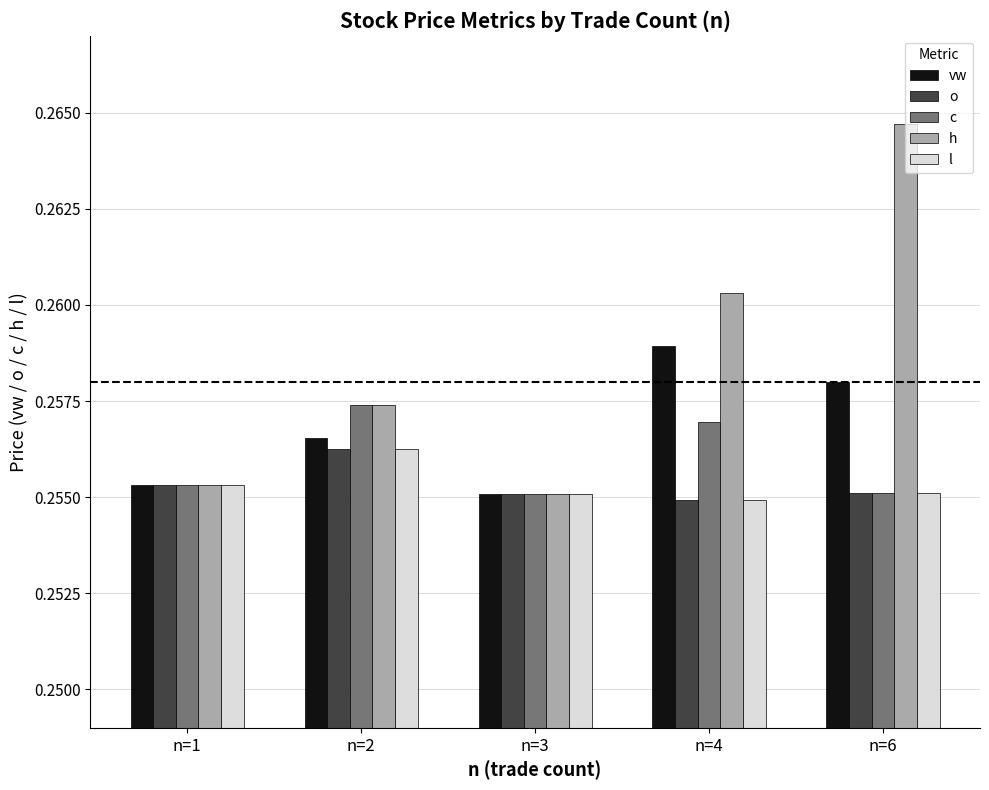

Is the value of c at n=4 greater than the value of o at n=1?

Yes